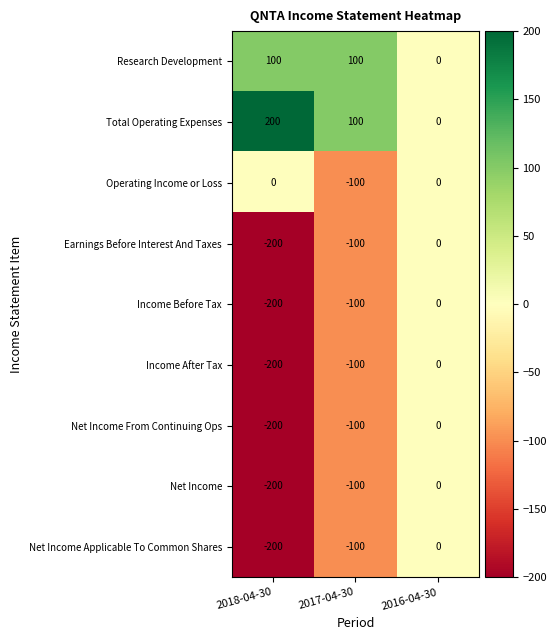

Rank the categories by Total Operating Expenses value from highest to lowest.

2018-04-30, 2017-04-30, 2016-04-30